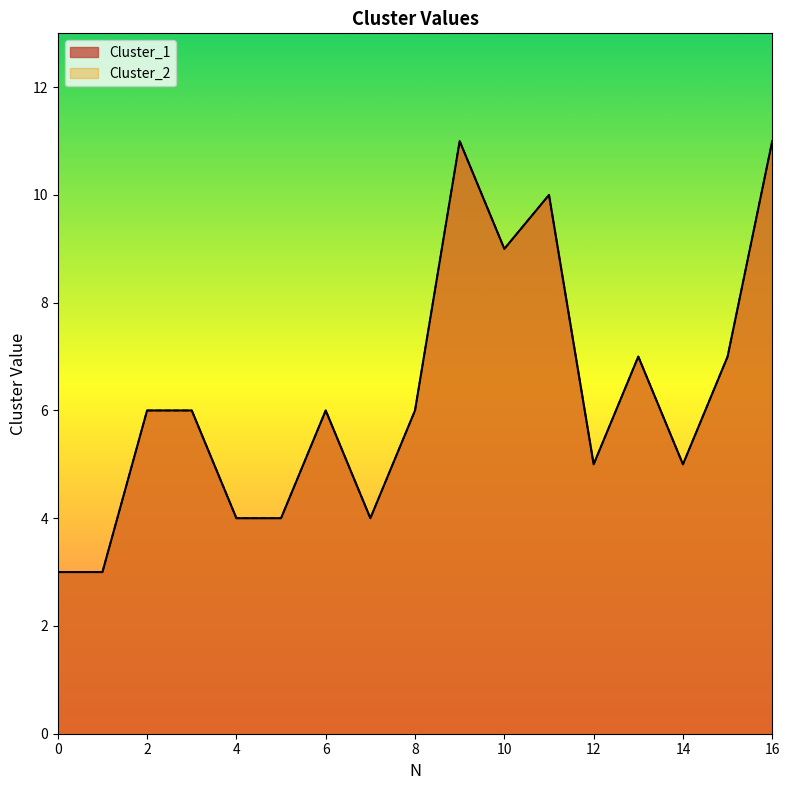

Which series has the largest total across all categories?

Cluster_1